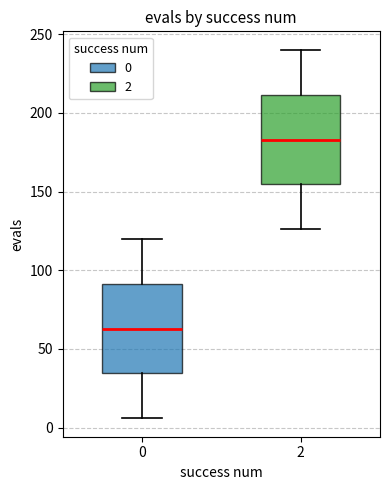

Reading left to right, read every box against the y-axis: the position of its median line, the range the box covers, and the ends of its whiskers. The values are not printed on the chart, so give them approximately, as read against the axis.

0: median 65, box 35 to 90, whiskers 5 to 120
2: median 185, box 155 to 210, whiskers 125 to 240